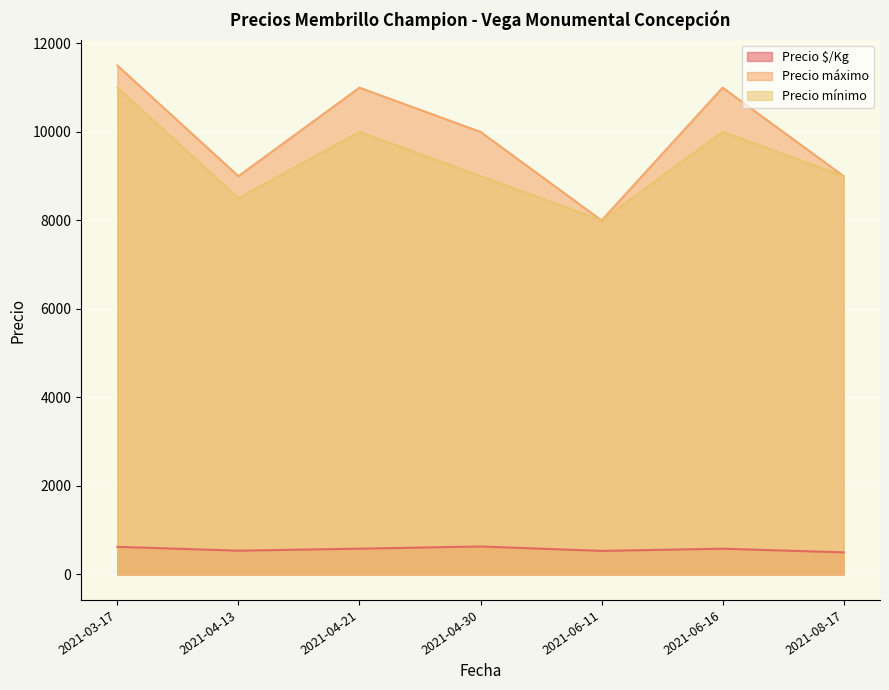

In Precio máximo, how many points are higher than both neighbors (excluding endpoints)?

2